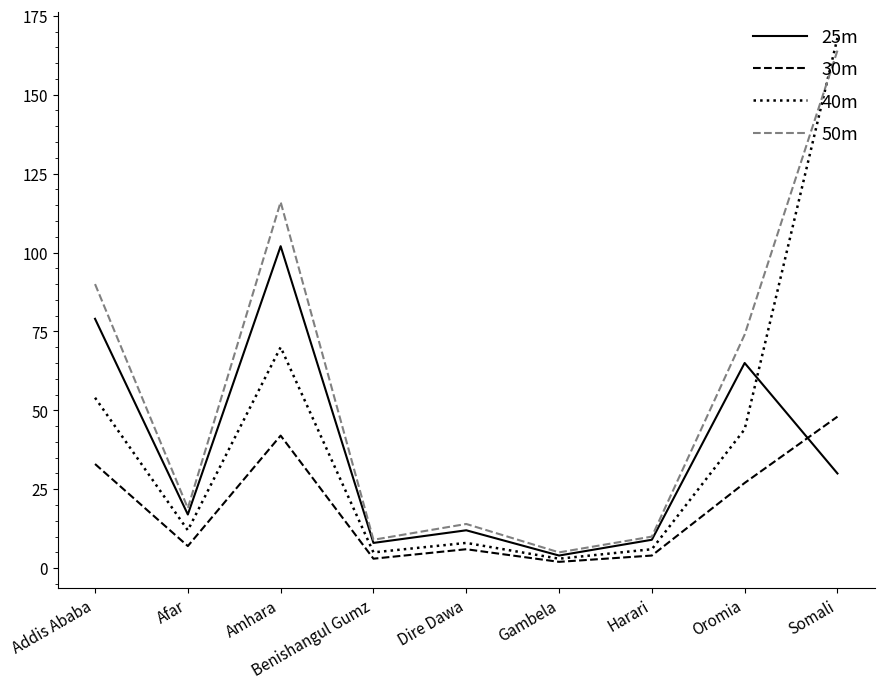

What is the smallest value displayed?

2